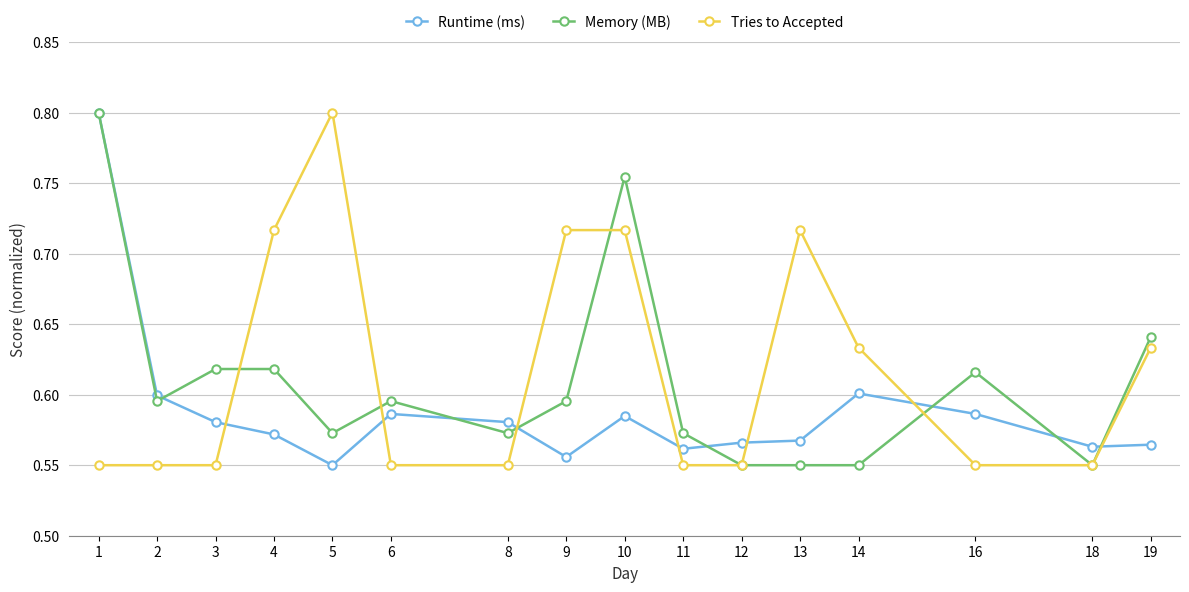

Which series changed the most between 1 and 12?

Memory (MB)